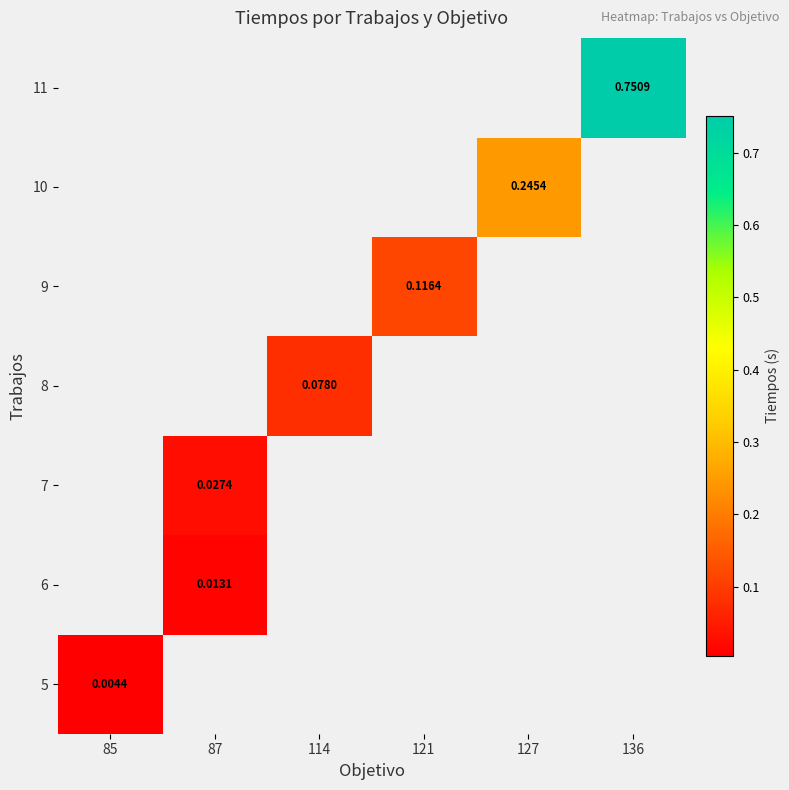

List the labels in order of 9 value, smallest first.

85, 87, 114, 121, 127, 136